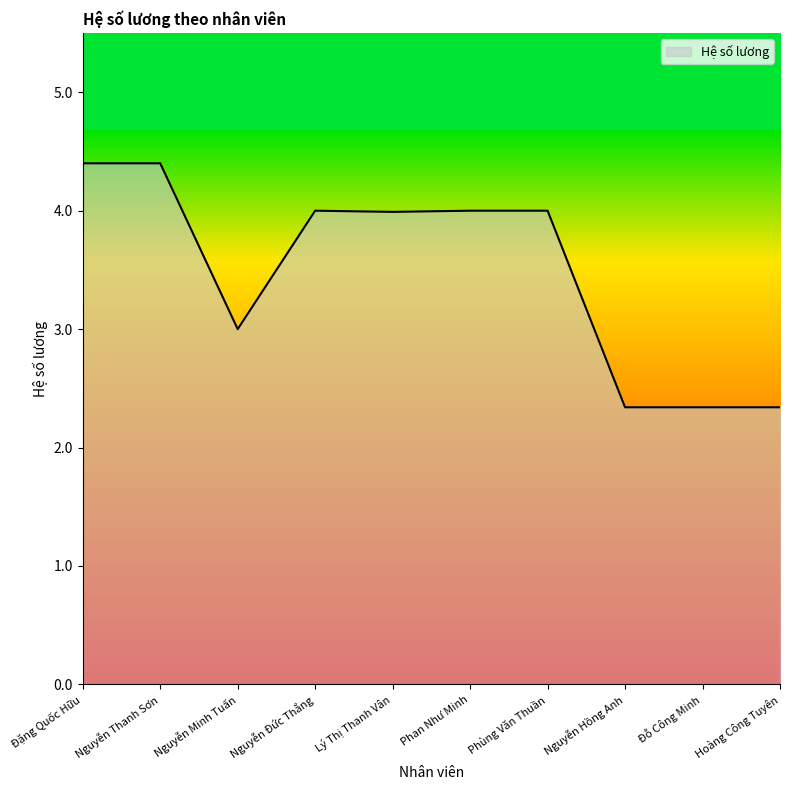

What position from the left is Hoàng Công Tuyên?

10